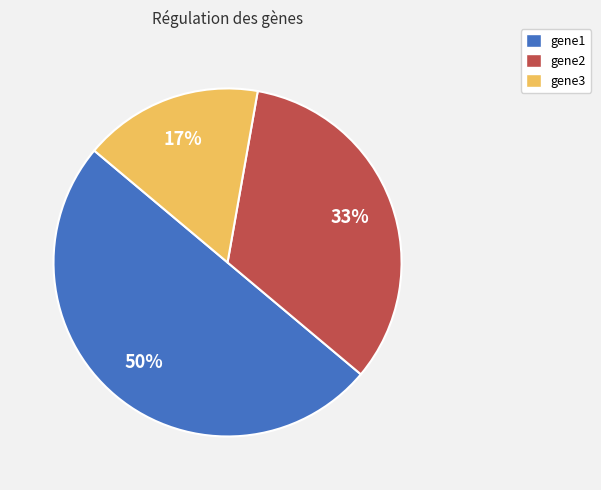

Is it true that gene3 is 3% of the pie?

False